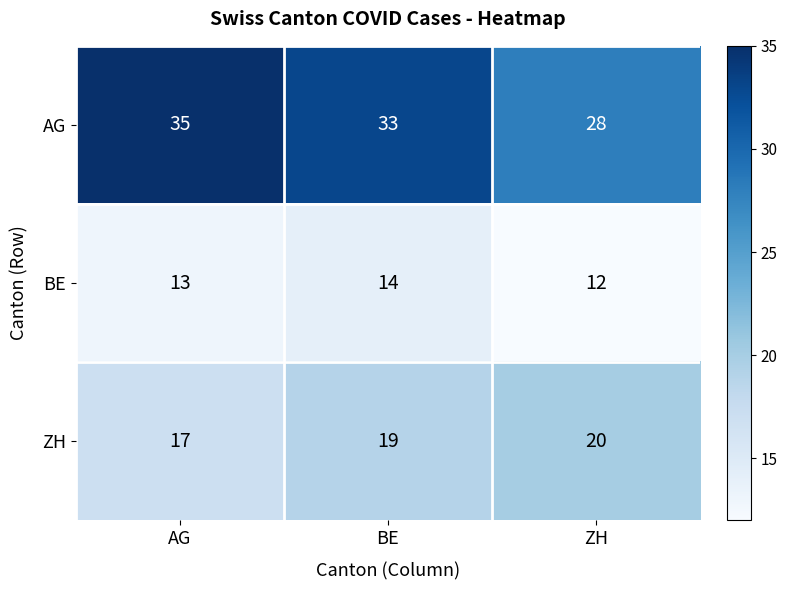

List the series in order of their peak value, highest first.

AG, ZH, BE